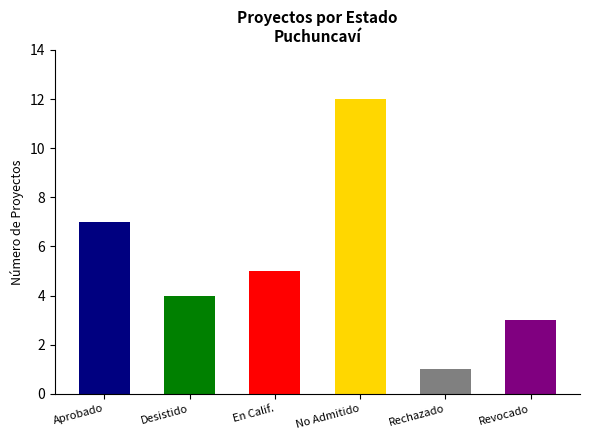

List the labels in order of value, largest first.

No Admitido, Aprobado, En Calif., Desistido, Revocado, Rechazado